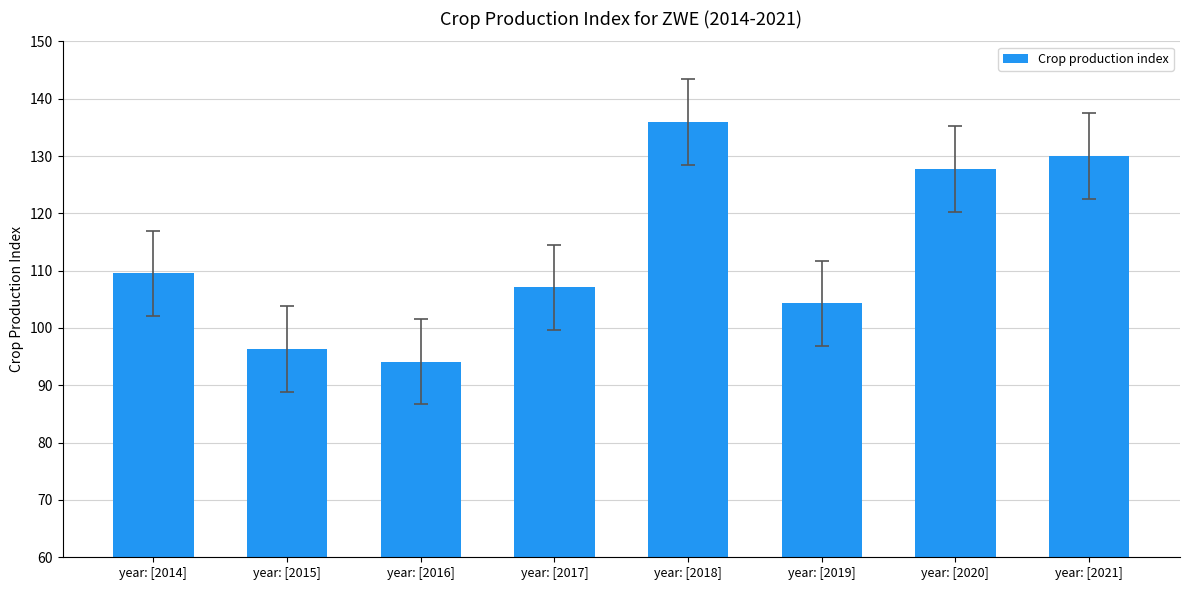

Does the chart contain stacked bars?

No